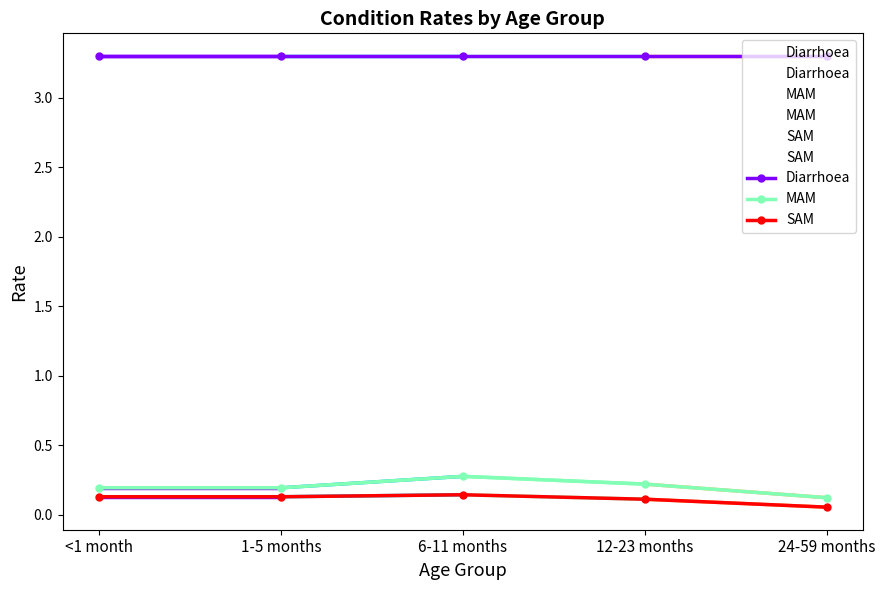

Between 1-5 months and 24-59 months, which series saw the biggest shift?

SAM